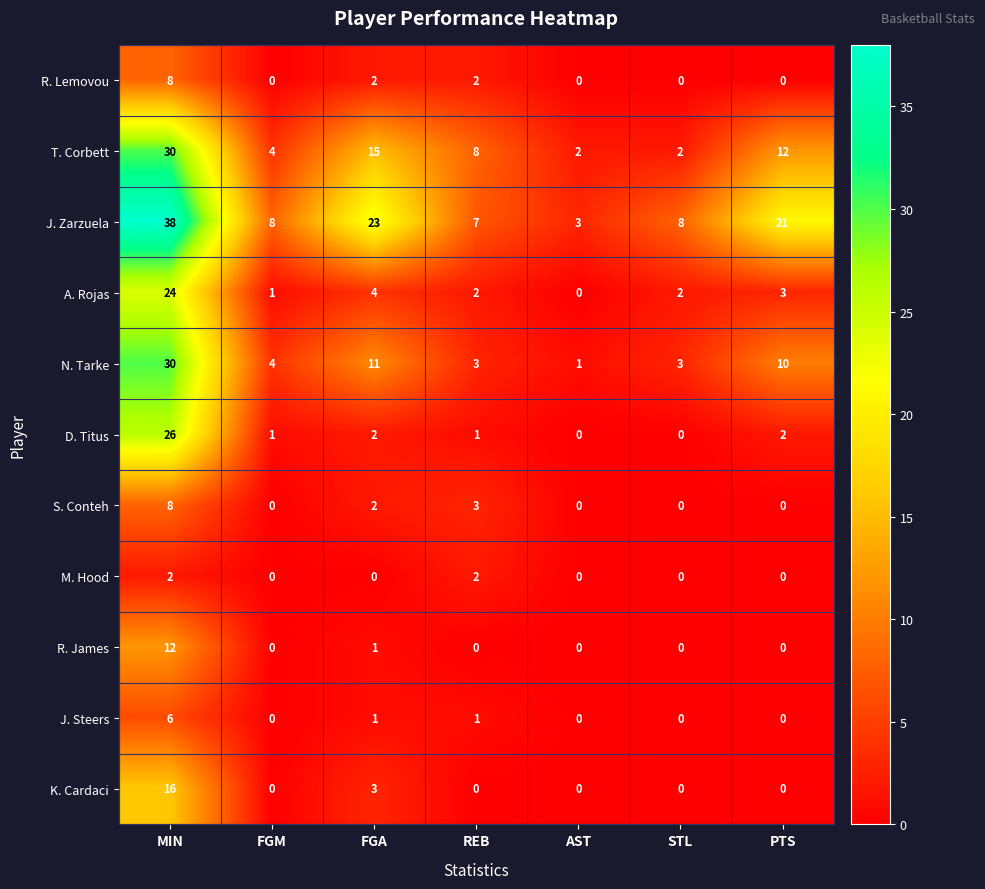

Which series changed the most between MIN and AST?

J. Zarzuela